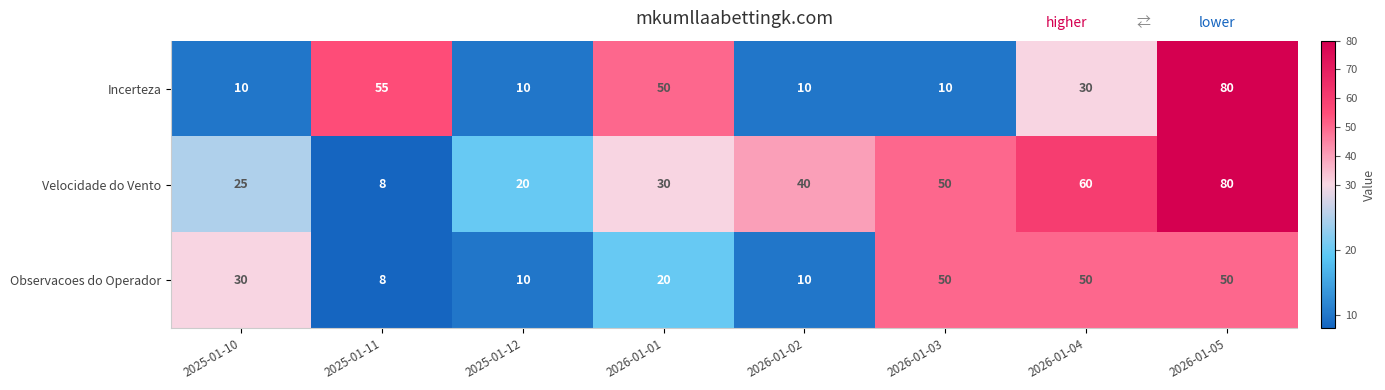

What is the difference between the maximum and minimum values in the Velocidade do Vento series?

72